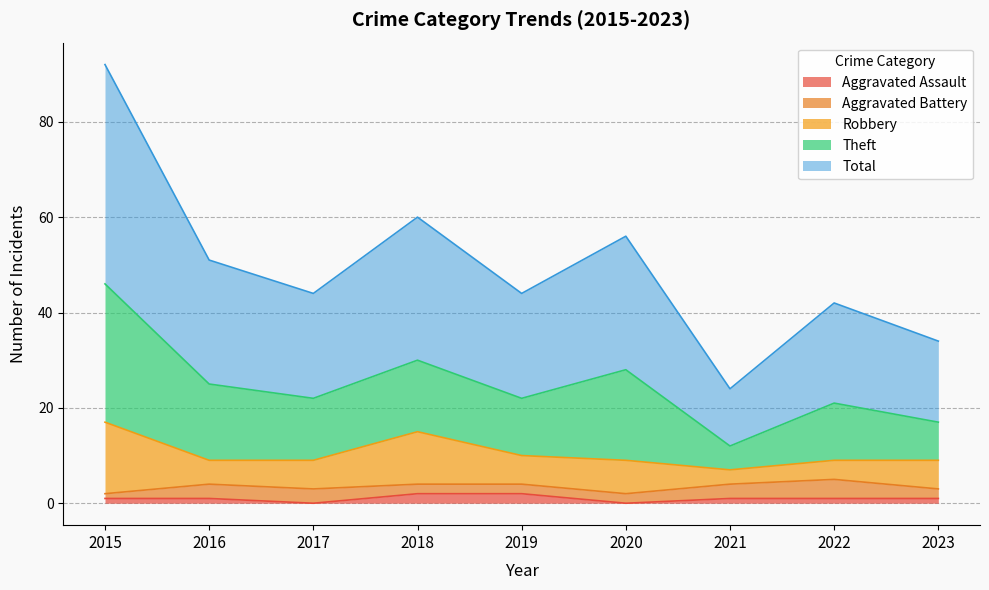

Where is Total nearest to the value 29?

2018